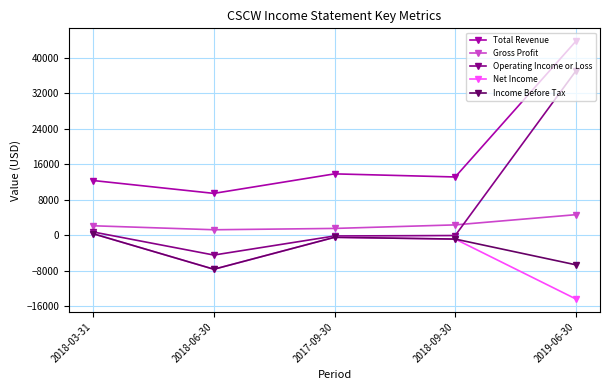

Which series has the largest total across all categories?

Total Revenue